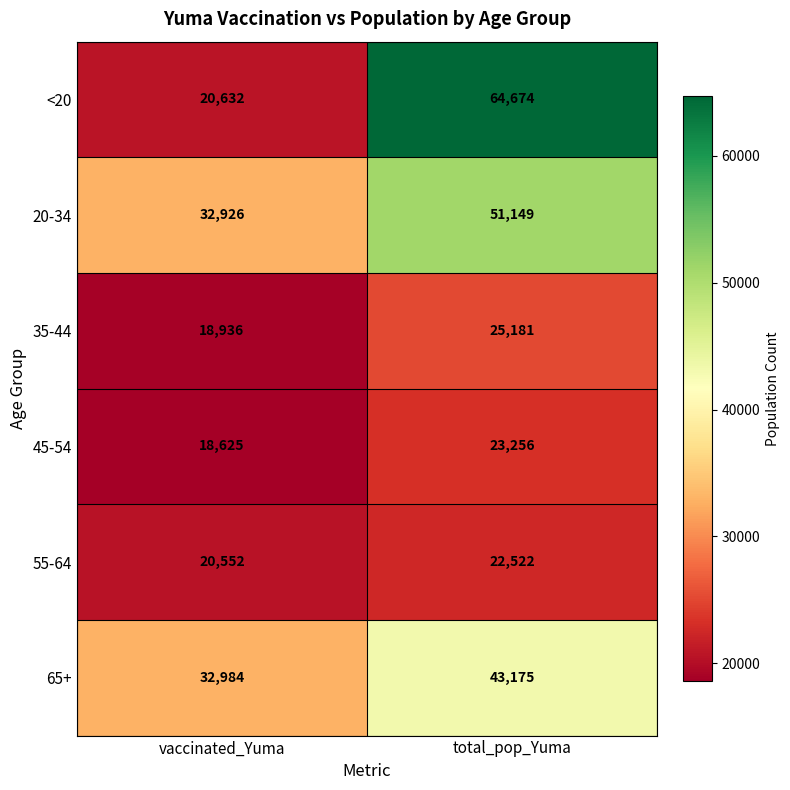

Count the number of categories in the chart.

2